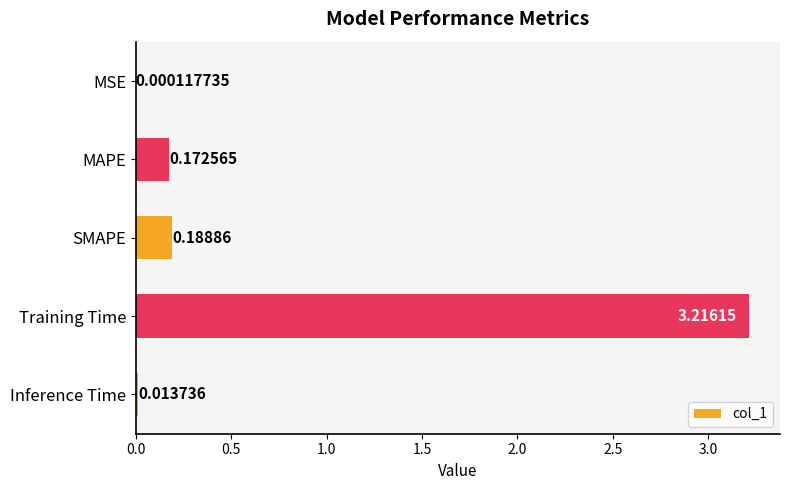

Between MSE and Inference Time, which is larger?

Inference Time